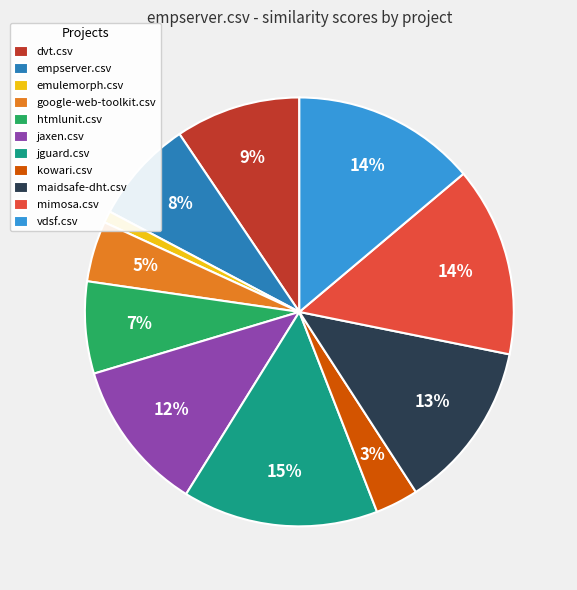

The mimosa.csv slice represents 14% of the pie. True or false?

True